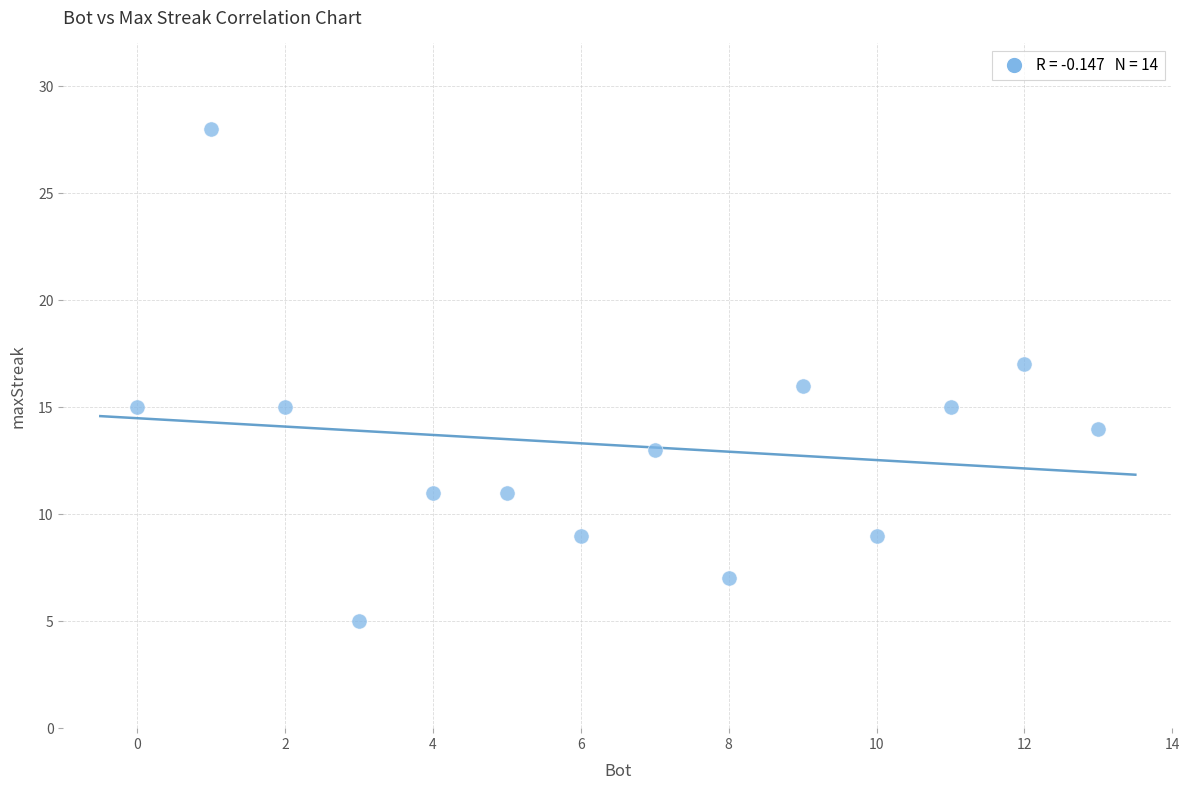

What is the range of Y values (max minus min)?

23